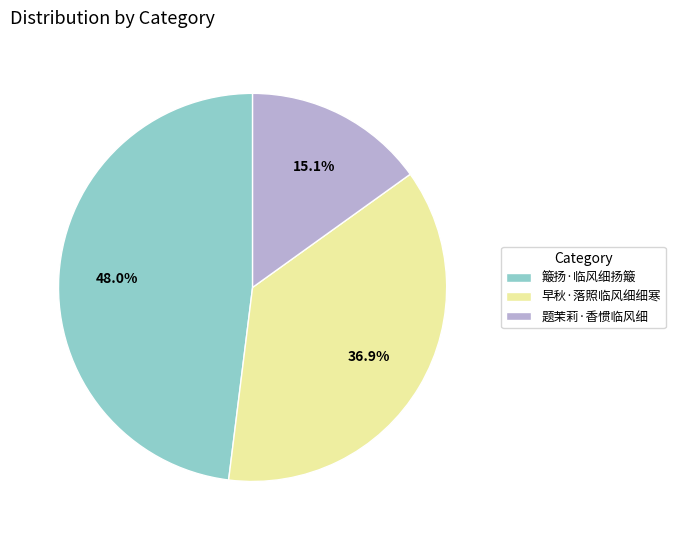

To the nearest percent, what is the average slice percentage?

33%